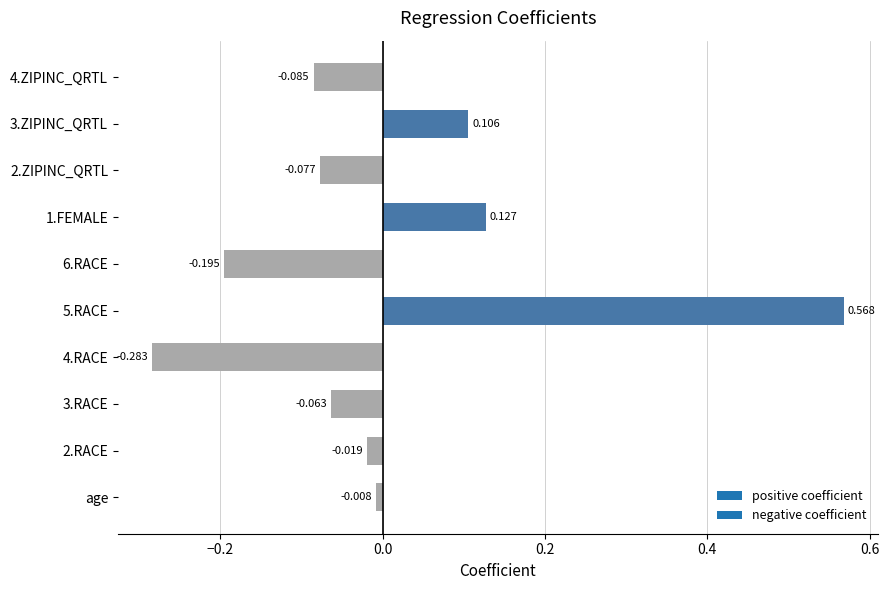

How many bars are there in total?

10